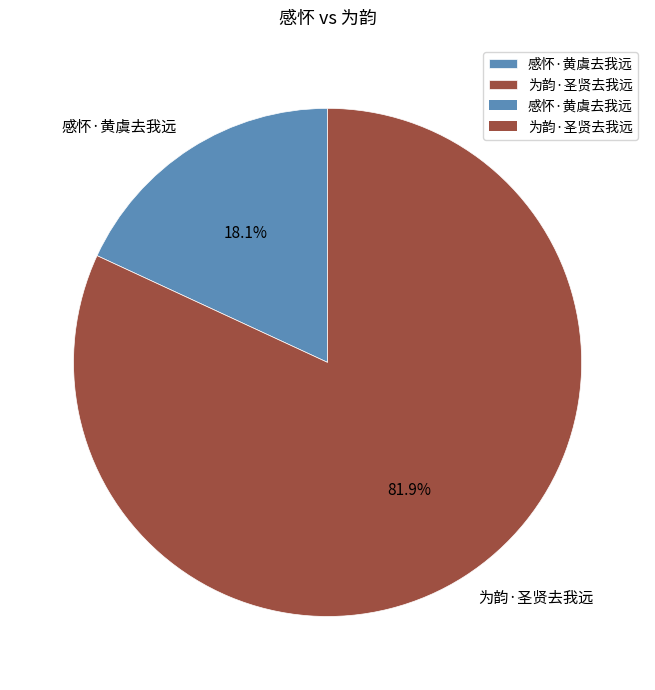

What percentage is the 为韵·圣贤去我远 slice, to the nearest percent?

82%